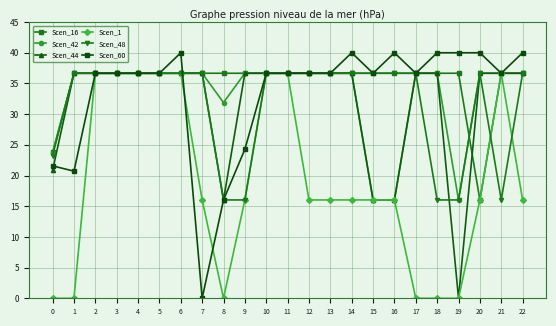

What is the minimum value for Scen_16?

16.0